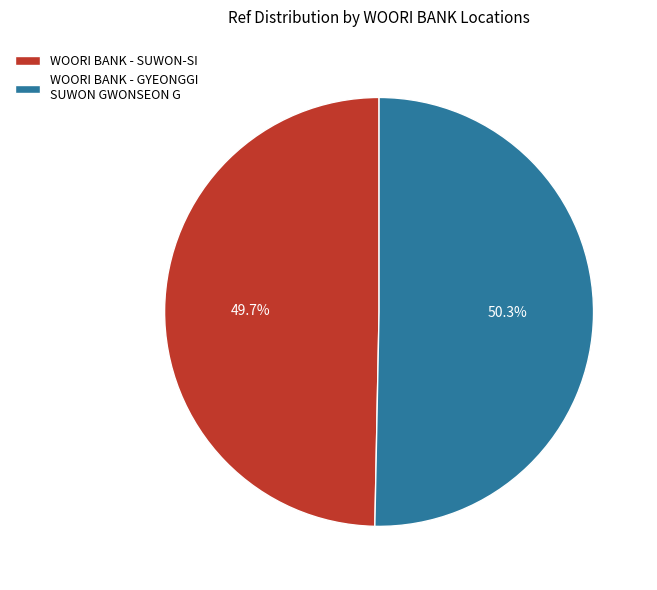

Does any single category account for the majority?

Yes